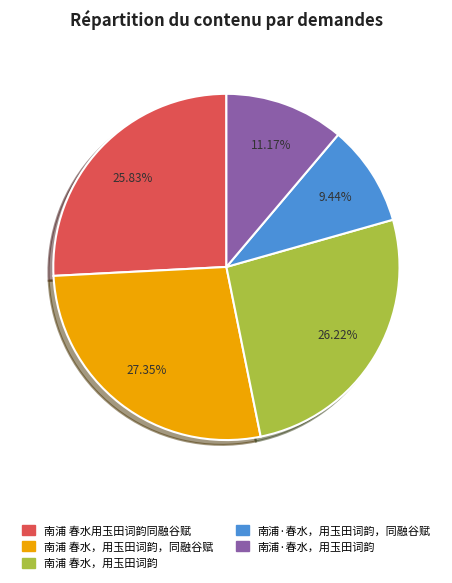

Does any single category account for the majority?

No